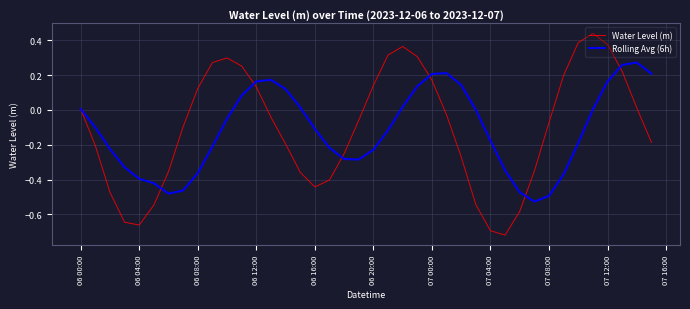

List the series in order of their peak value, highest first.

Water Level (m), Rolling Avg (6h)